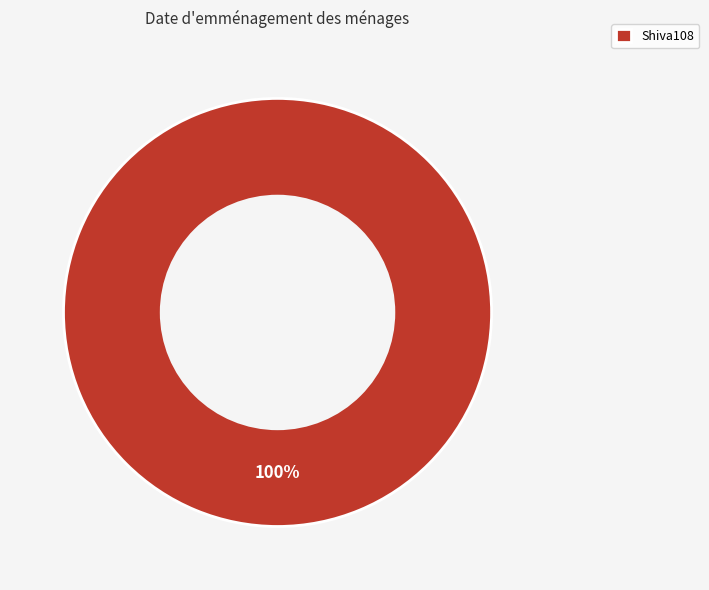

What is the majority slice?

Shiva108